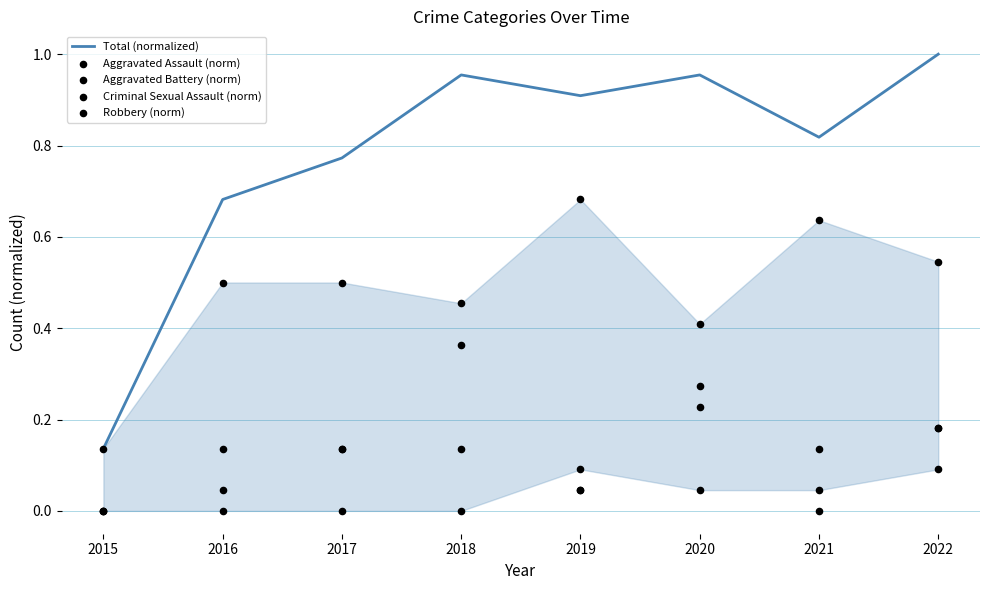

What is the total value across all series at 2018?

1.9